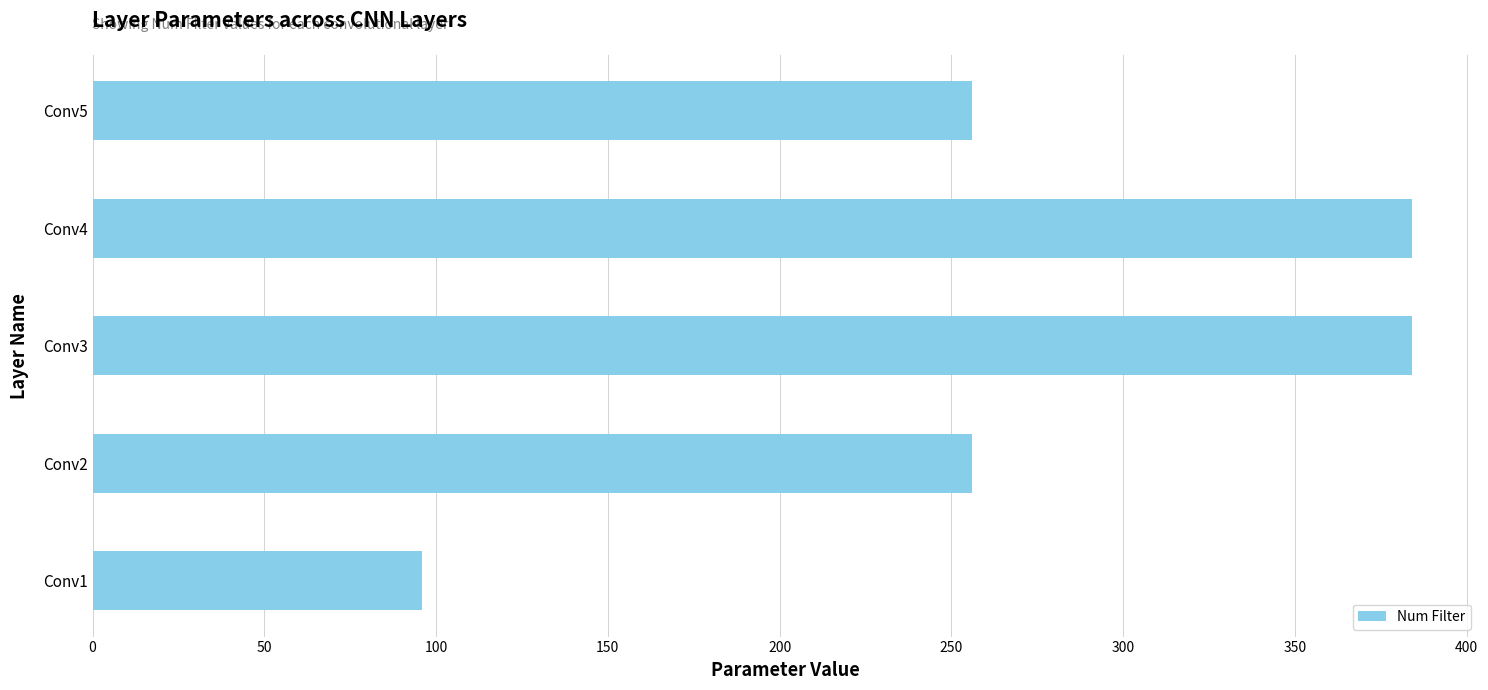

What is the approximate value at Conv5, to the nearest 5?

255